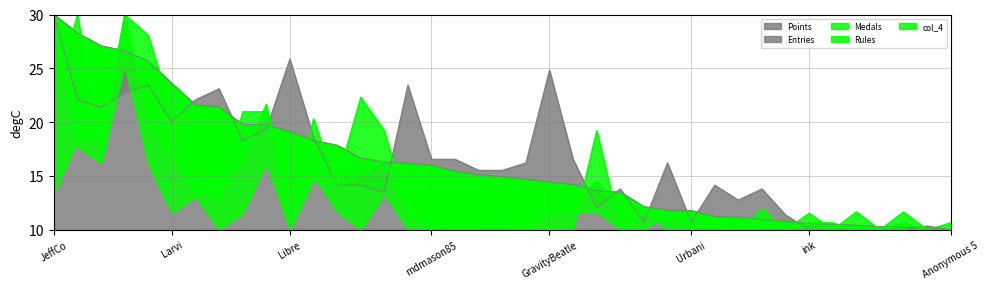

How many data points in Entries are less than 15?

18